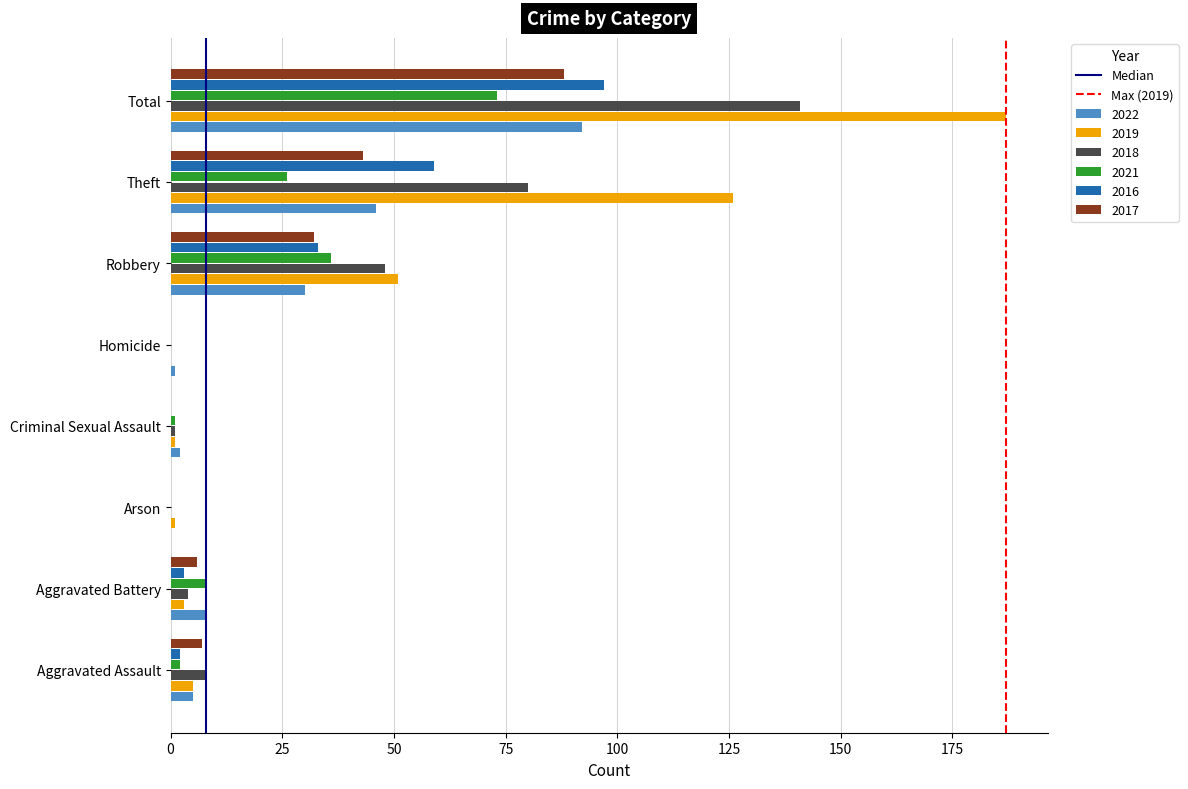

At which category is the sum across all series the highest?

Total